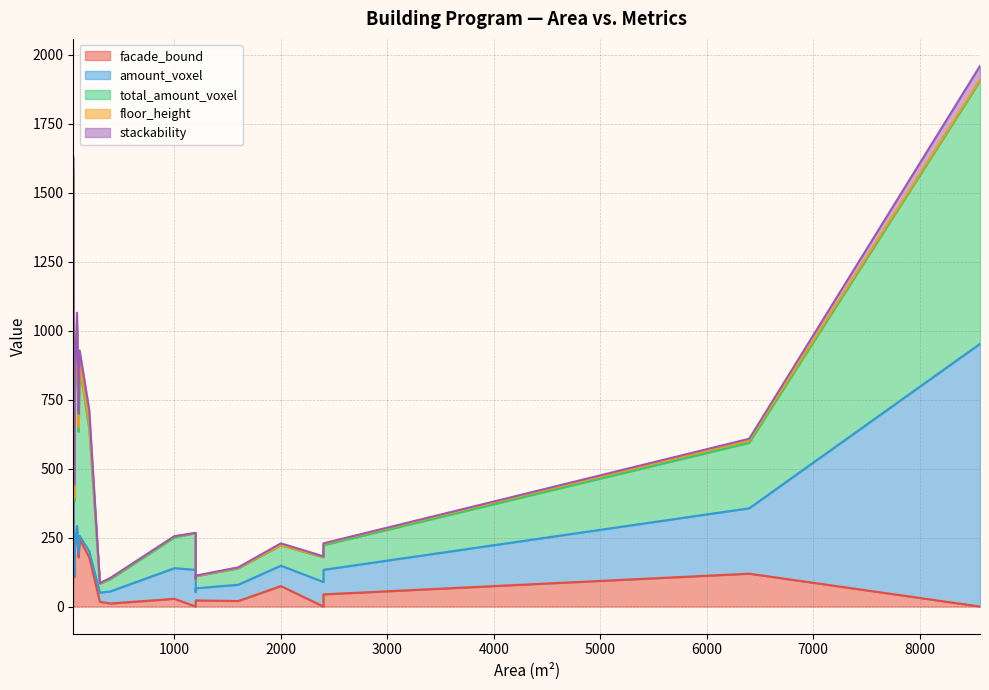

In facade_bound, how many points are higher than both neighbors (excluding endpoints)?

4